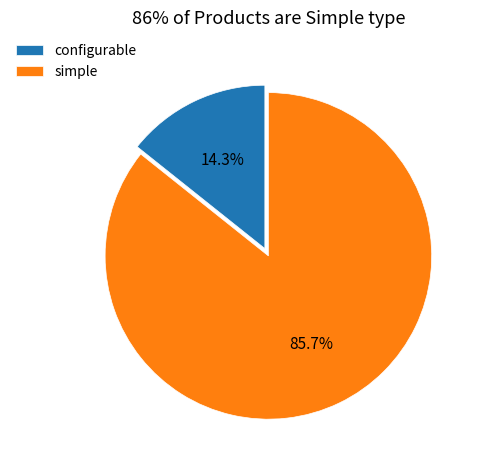

Which slice represents more than half of the pie?

simple